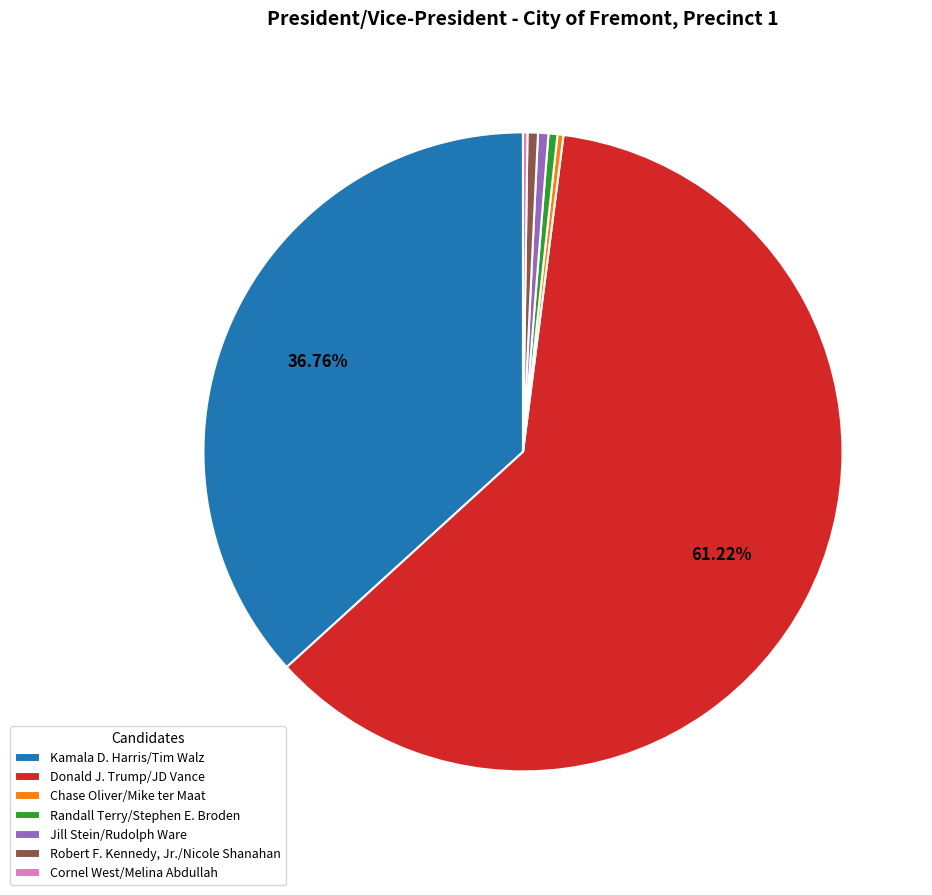

Is the sum of Donald J. Trump/JD Vance and Chase Oliver/Mike ter Maat greater than half?

Yes